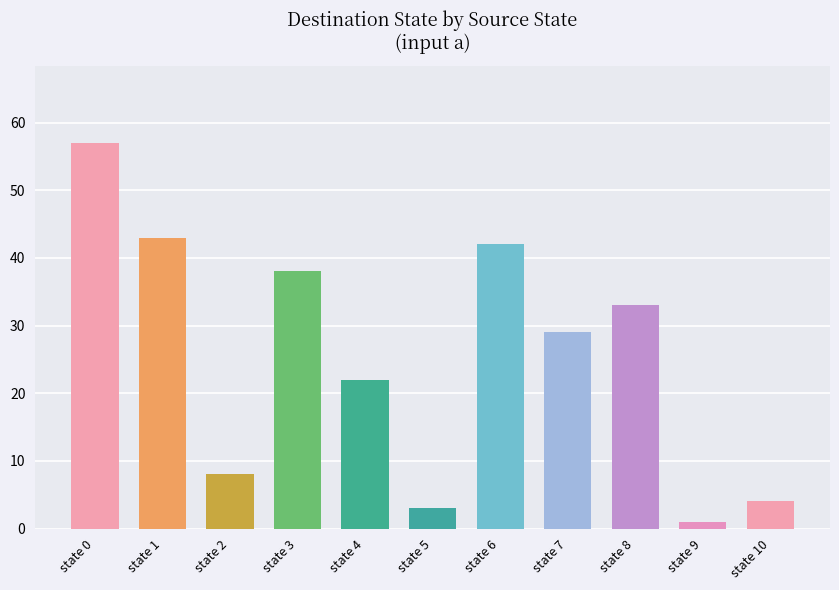

The chart shows a value of 14 at state 2. True or false?

False